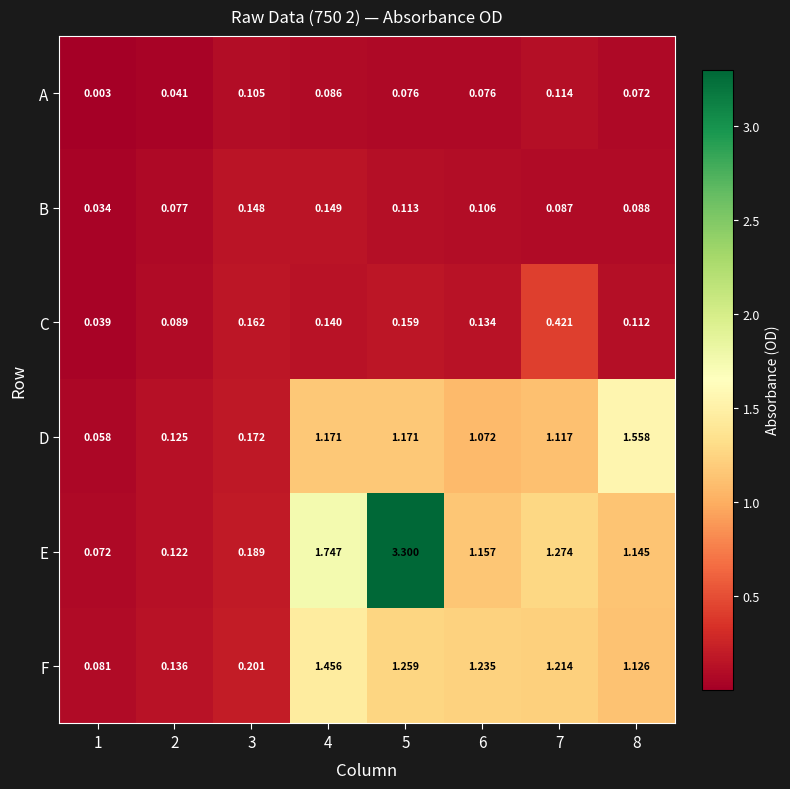

Rank the series by their maximum value, from highest to lowest.

E, D, F, C, B, A